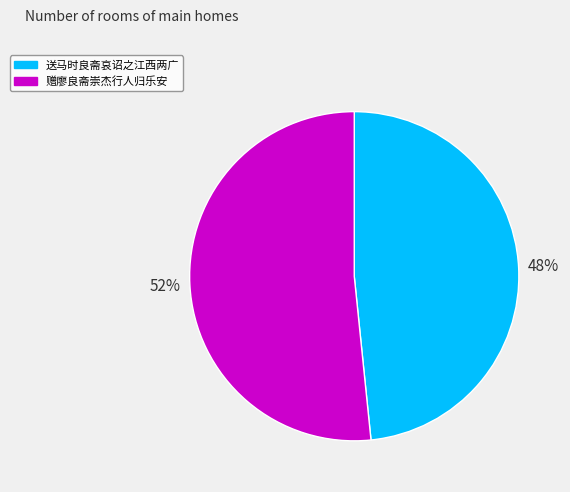

What percentage is the 赠廖良斋崇杰行人归乐安 slice, to the nearest percent?

52%